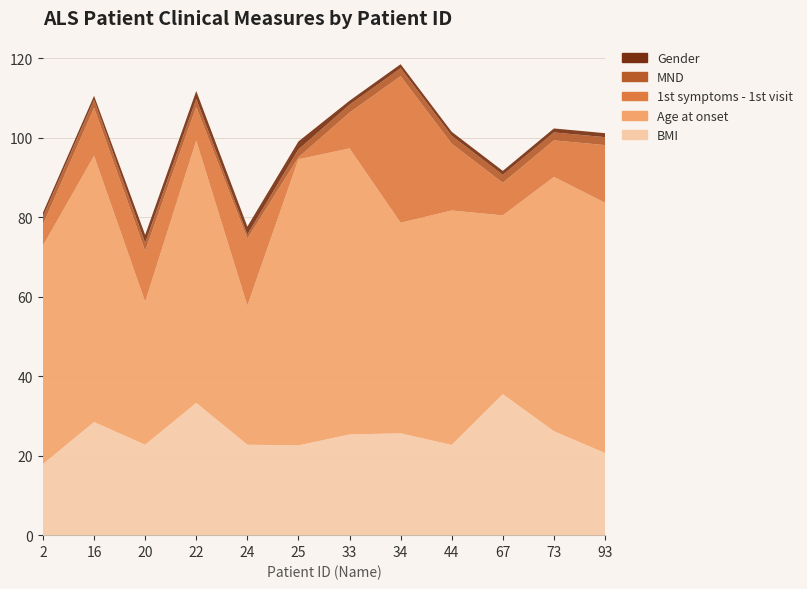

Reading left to right, extract all data points from this chart.

BMI: 17.9	28.5	22.8	33.3	22.8	22.6	25.4	25.6	22.7	35.5	26.2	20.7
Age at onset: 55.0	67.0	36.0	66.0	35.0	72.0	72.0	53.0	59.0	45.0	64.0	63.0
1st symptoms - 1st visit: 5.3	12.1	12.8	8.5	16.9	0.5	9.0	36.9	16.8	8.2	9.2	14.5
MND: 2.0	2.0	2.0	2.0	1.0	2.0	2.0	2.0	2.0	2.0	2.0	2.0
Gender: 1.0	1.0	2.0	2.0	2.0	2.0	1.0	1.0	1.0	1.0	1.0	1.0